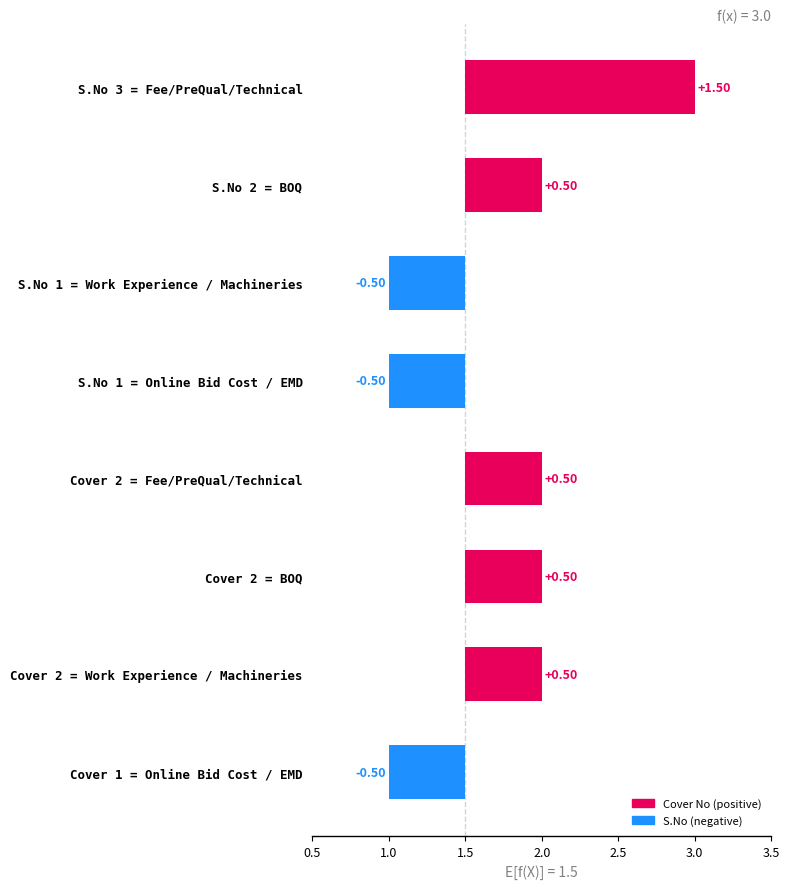

The value of Cover No at Work Experience / Machineries is 2. True or false?

True